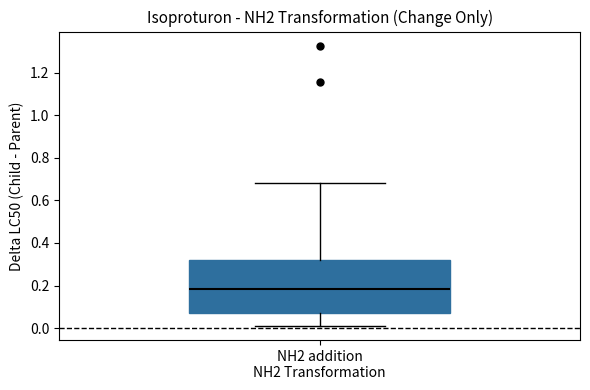

Transcribe this box plot: give where the median line is, the range the box spans, and where the two whiskers end, as read against the y-axis. The values are not printed on the chart, so give them approximately, as read against the axis.

median 0.18, box 0.08 to 0.32, whiskers 0.02 to 0.68